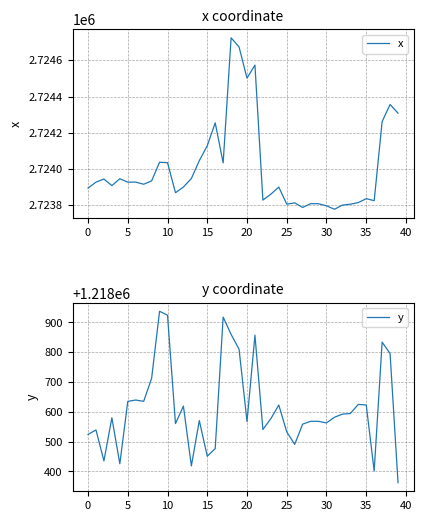

The x series shows 2723794.4 at 30. True or false?

True